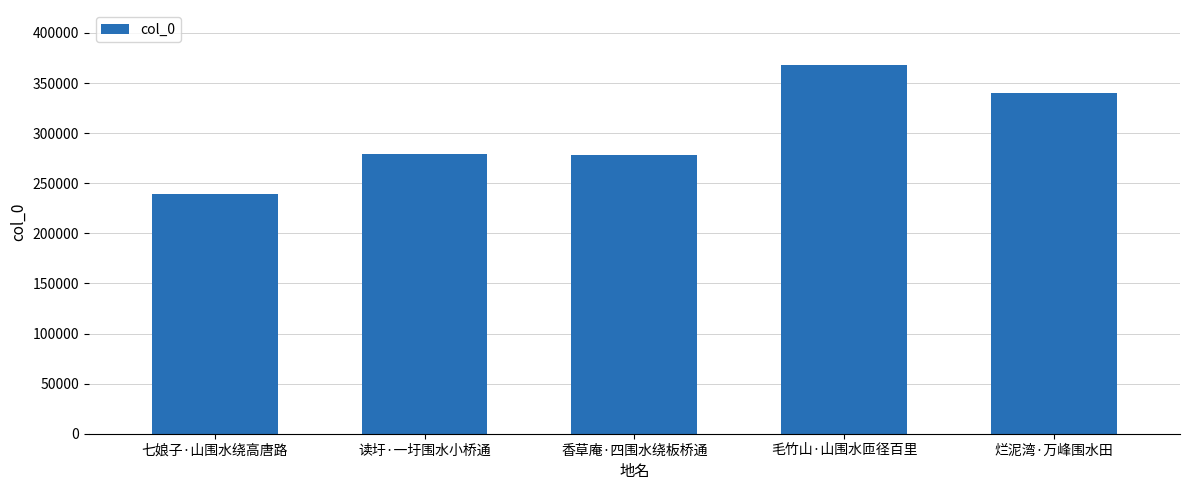

What is the maximum value shown in the chart?

367706